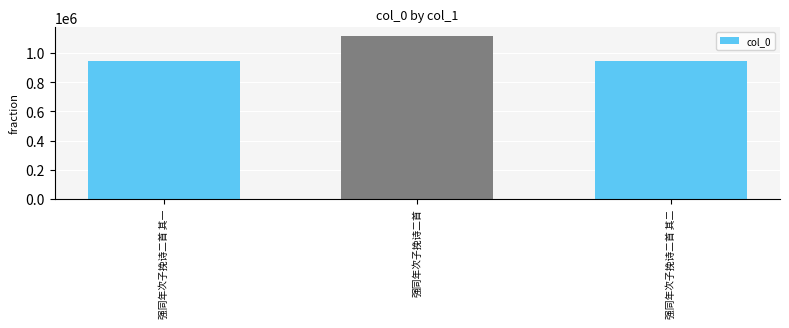

Which has a higher value, 强同年次子挽诗二首 其一 or 强同年次子挽诗二首?

强同年次子挽诗二首